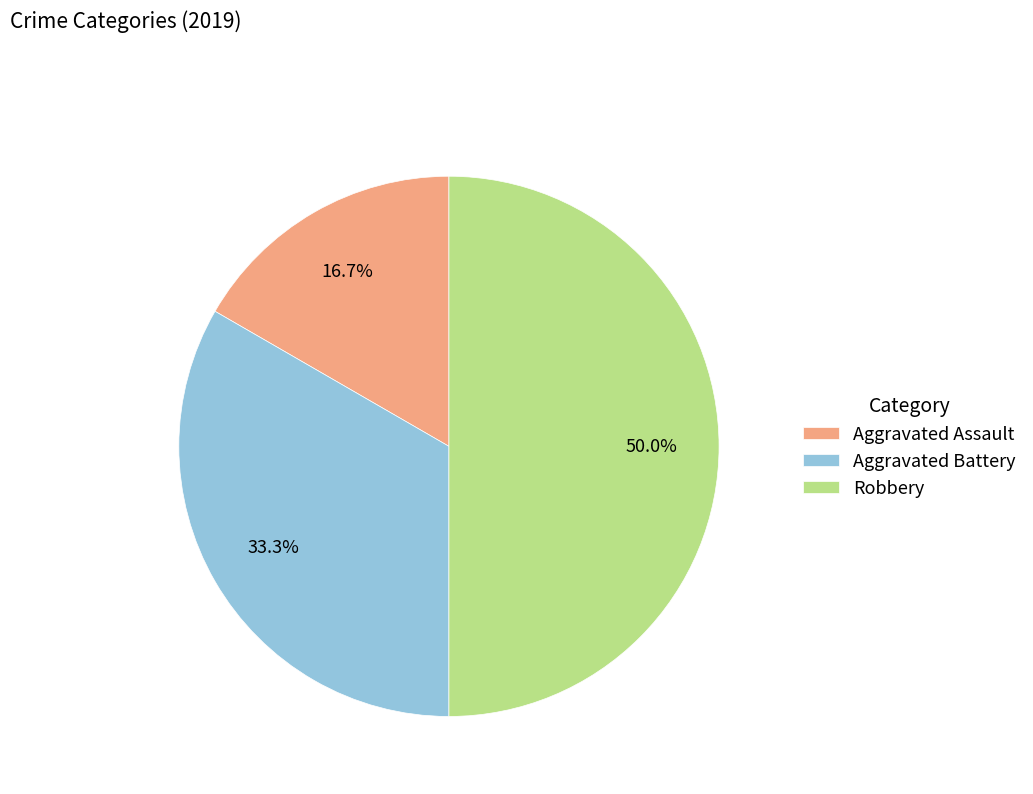

Rank the categories by value from highest to lowest.

Robbery, Aggravated Battery, Aggravated Assault